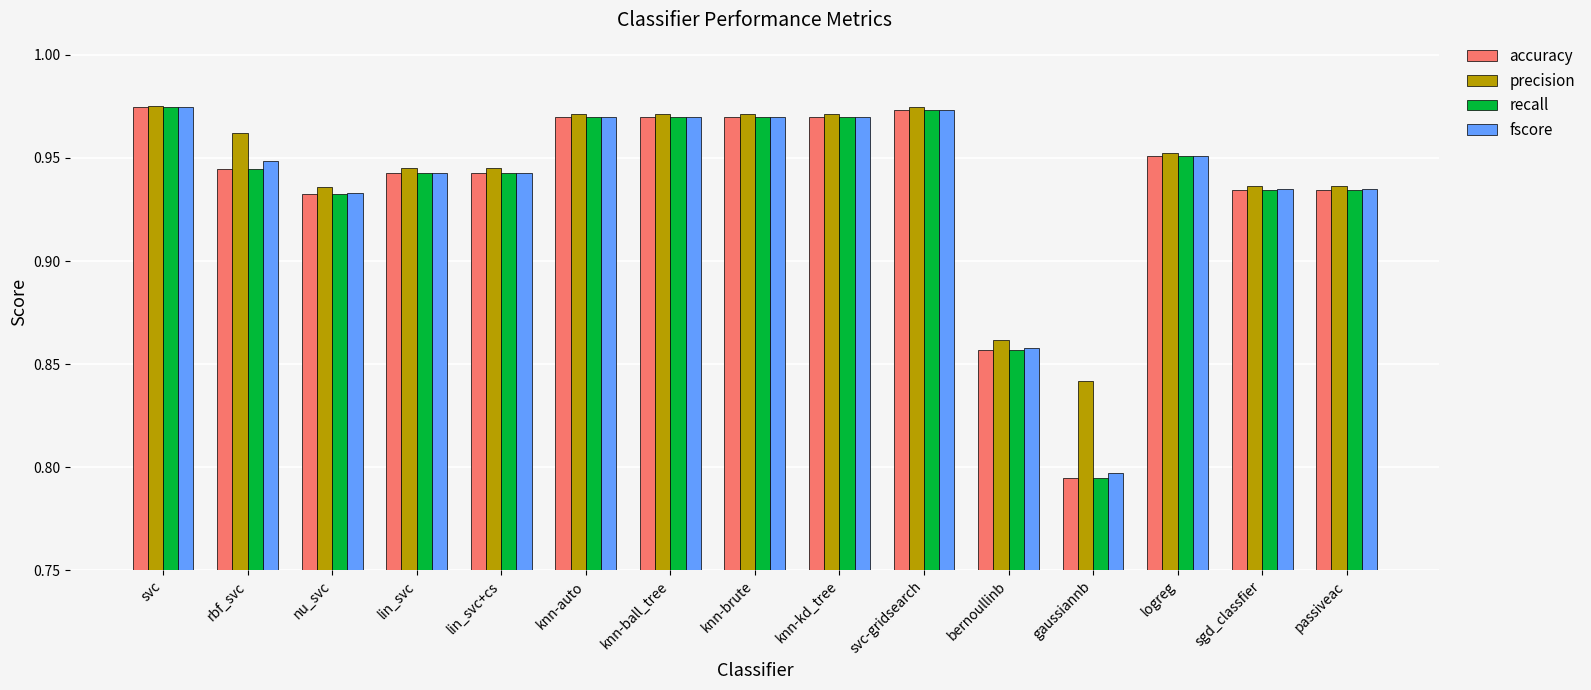

Which series has the largest total across all categories?

precision